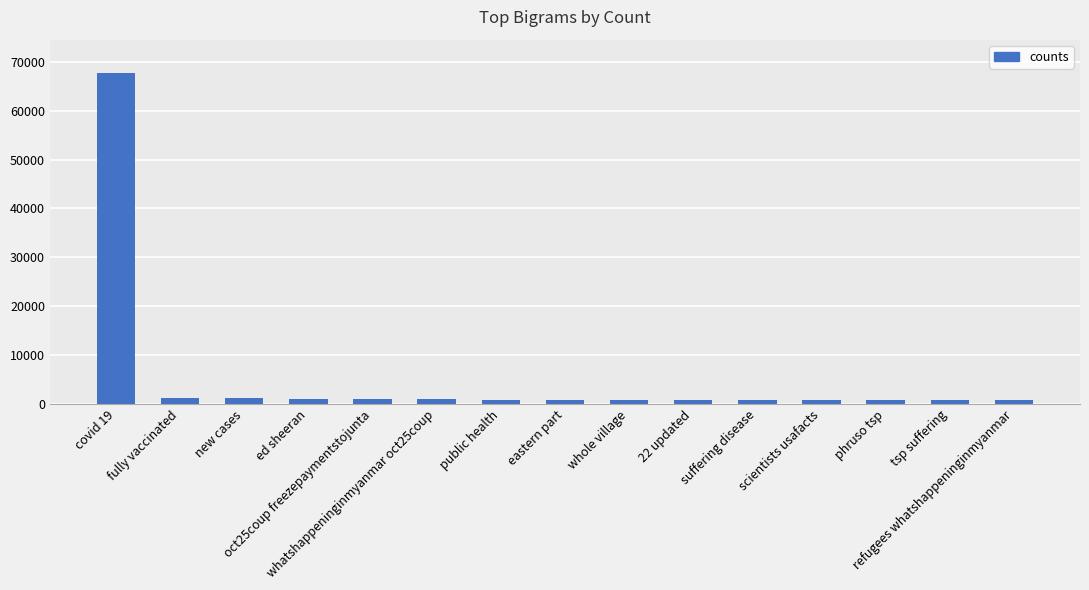

What is the minimum value shown in the chart?

680